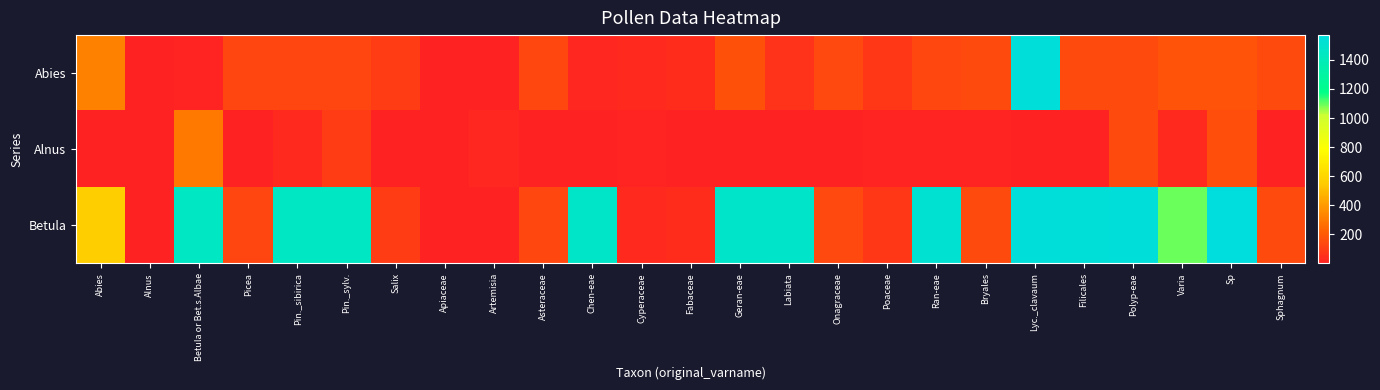

Which series has the largest total across all categories?

Betula